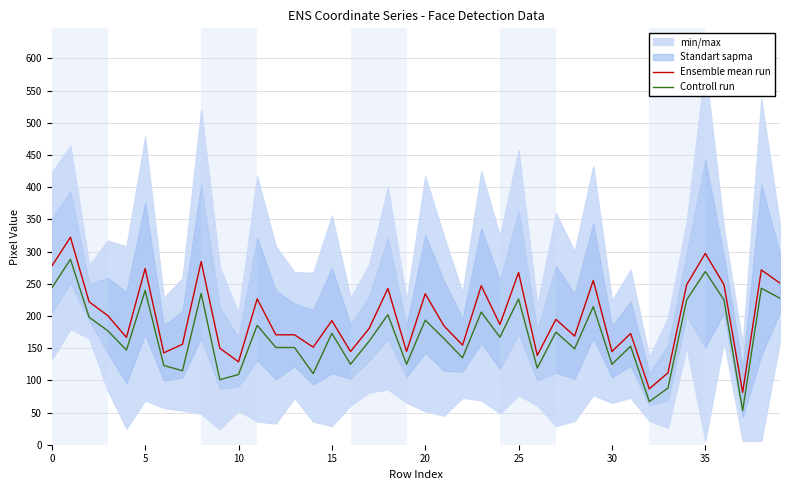

What is the label of the 21st point from the right?

19